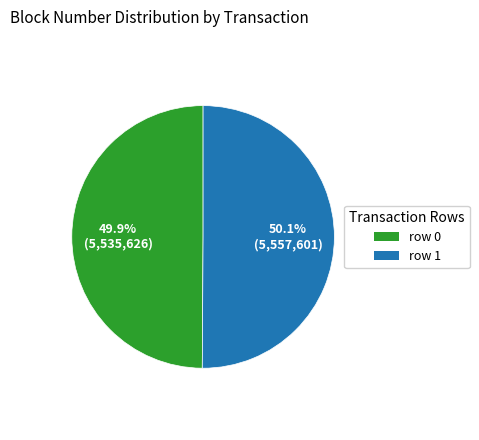

Does any single category account for the majority?

Yes